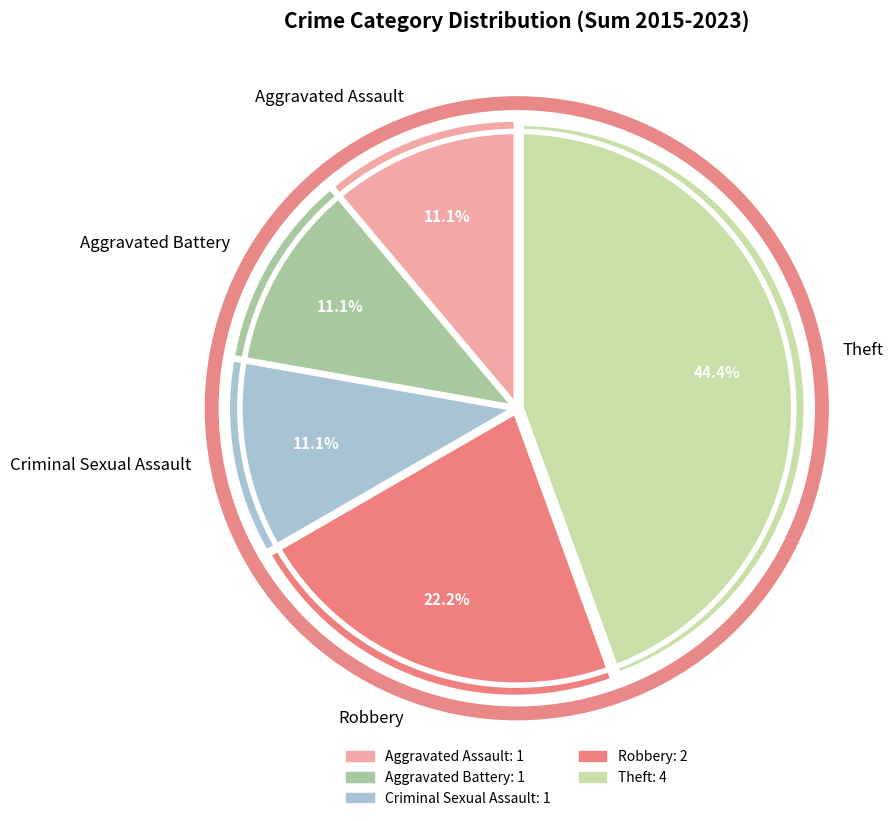

How many segments does this pie chart have?

5